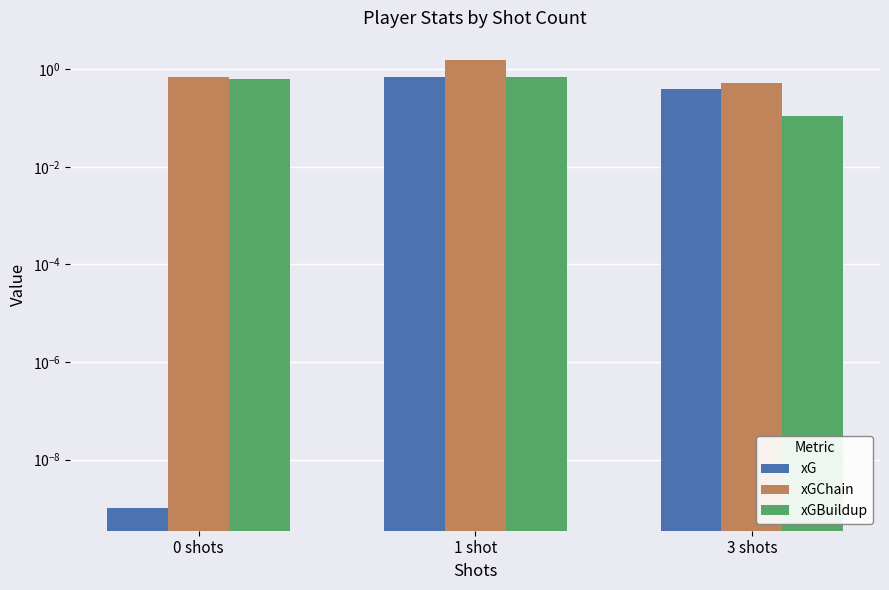

List the series in order of their overall mean, highest first.

xGChain, xGBuildup, xG